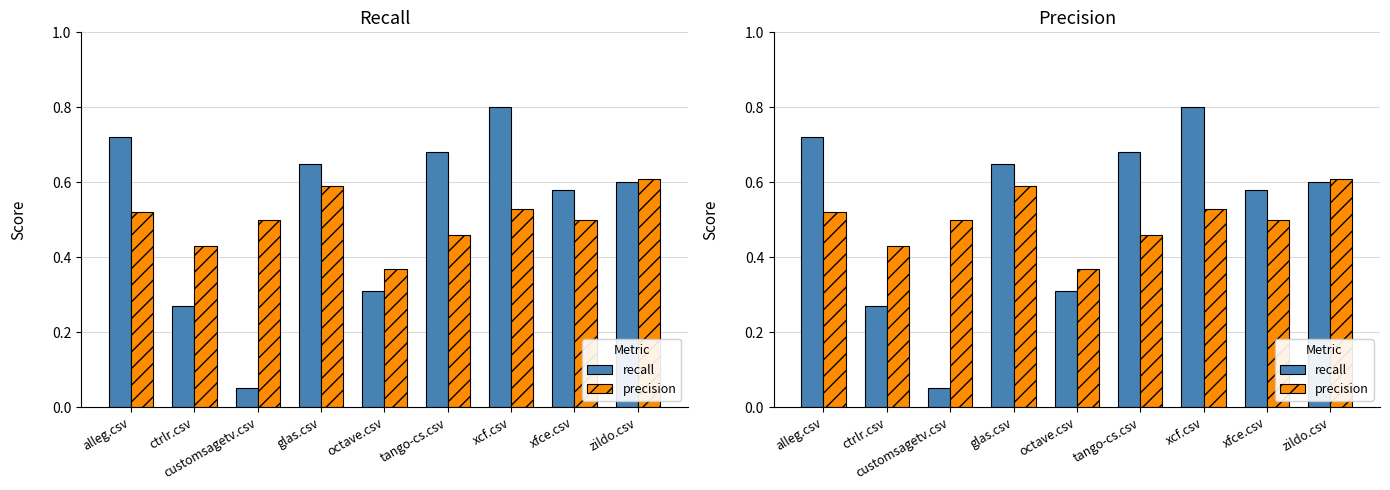

How many distinct data groups are displayed?

2